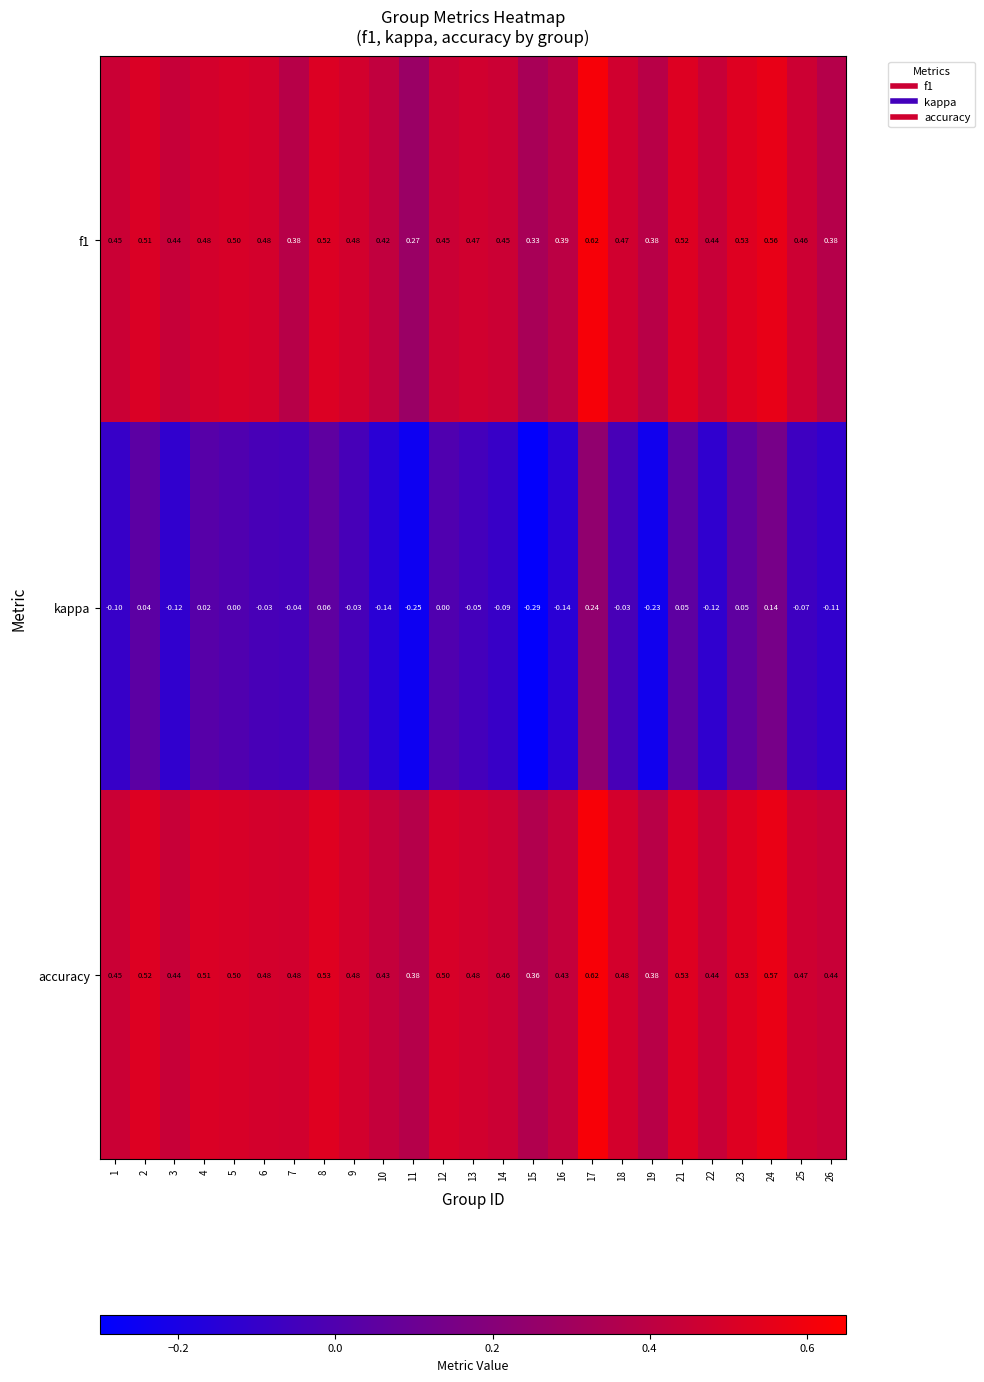

Is the value of accuracy at 25 greater than the value of kappa at 17?

Yes